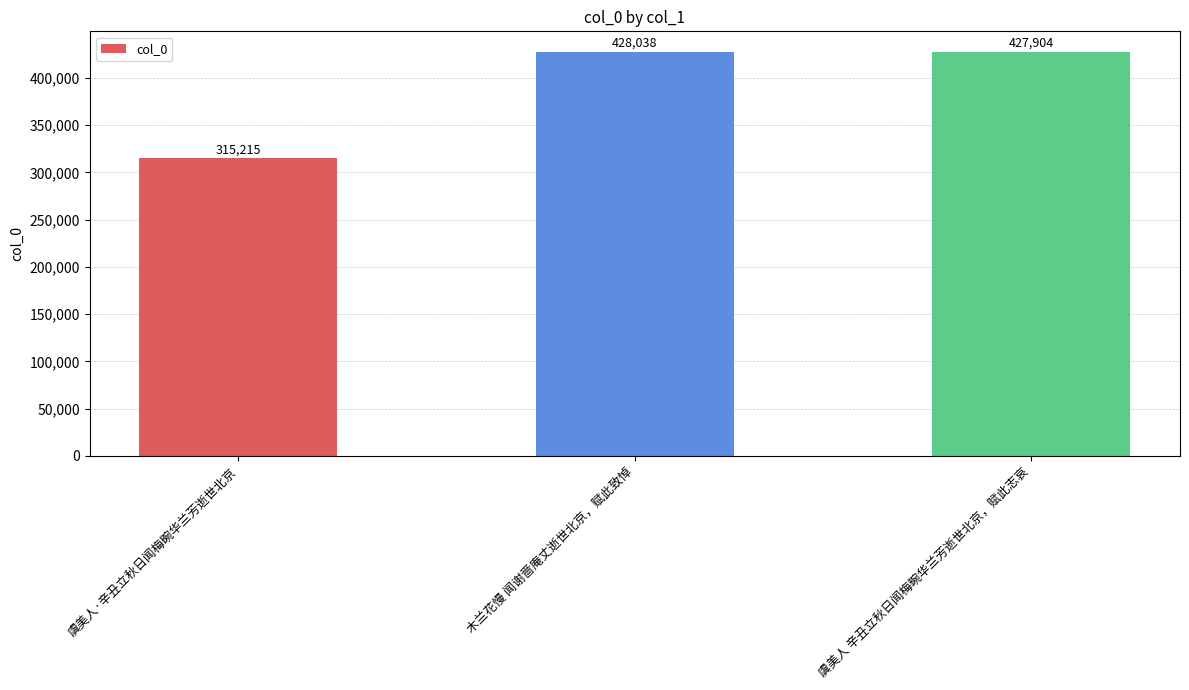

What is the value of the 1st bar from the left?

315215